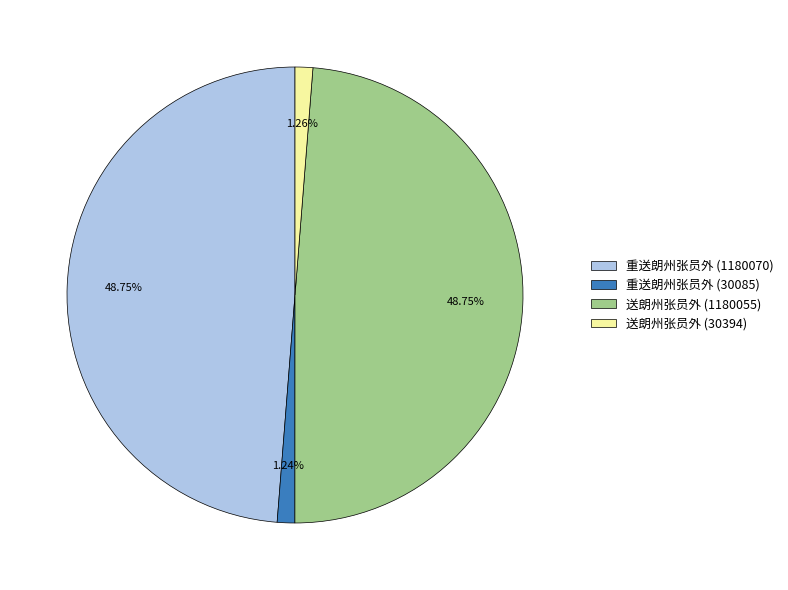

Is 送朗州张员外 (1180055) the majority of the pie?

No